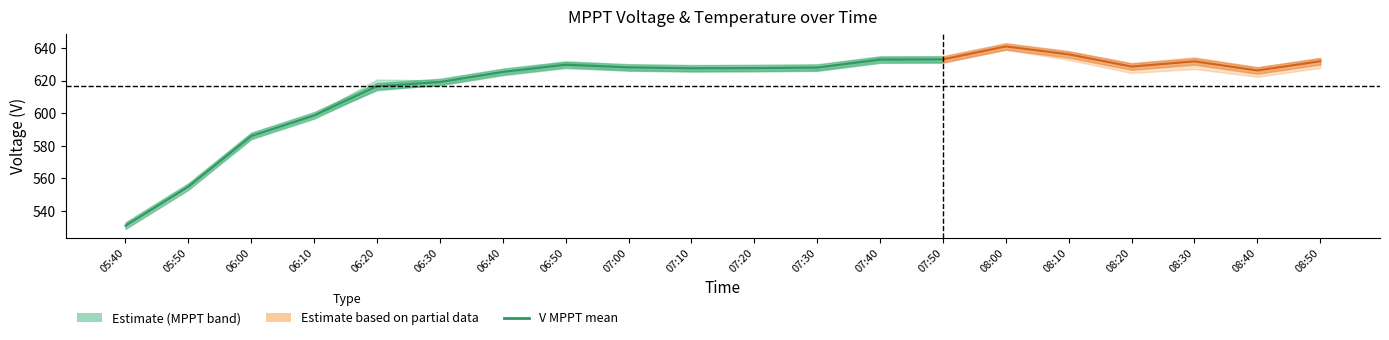

What is the smallest value displayed?

531.0